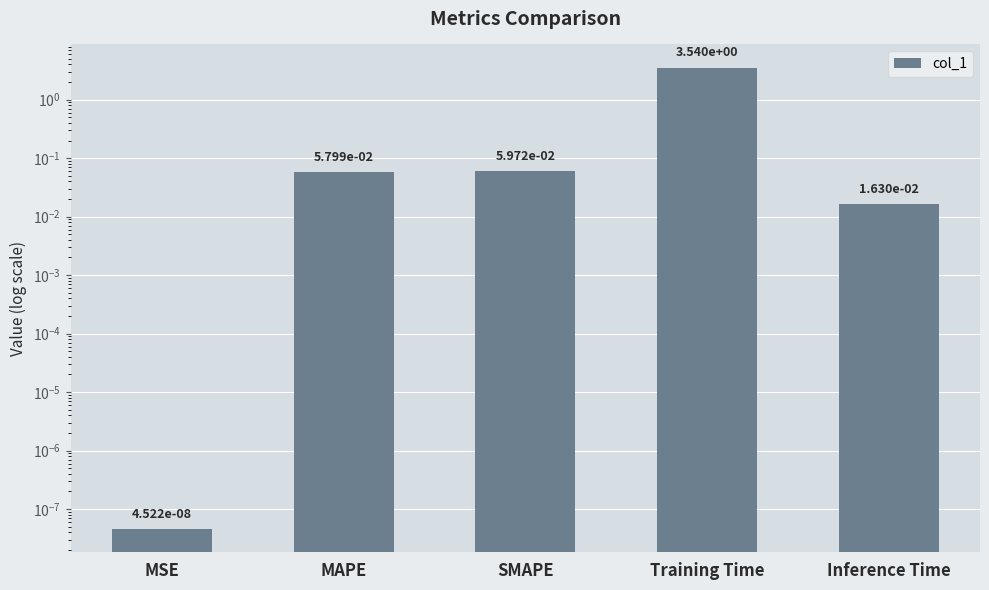

What is the label of the 1st bar from the left?

MSE